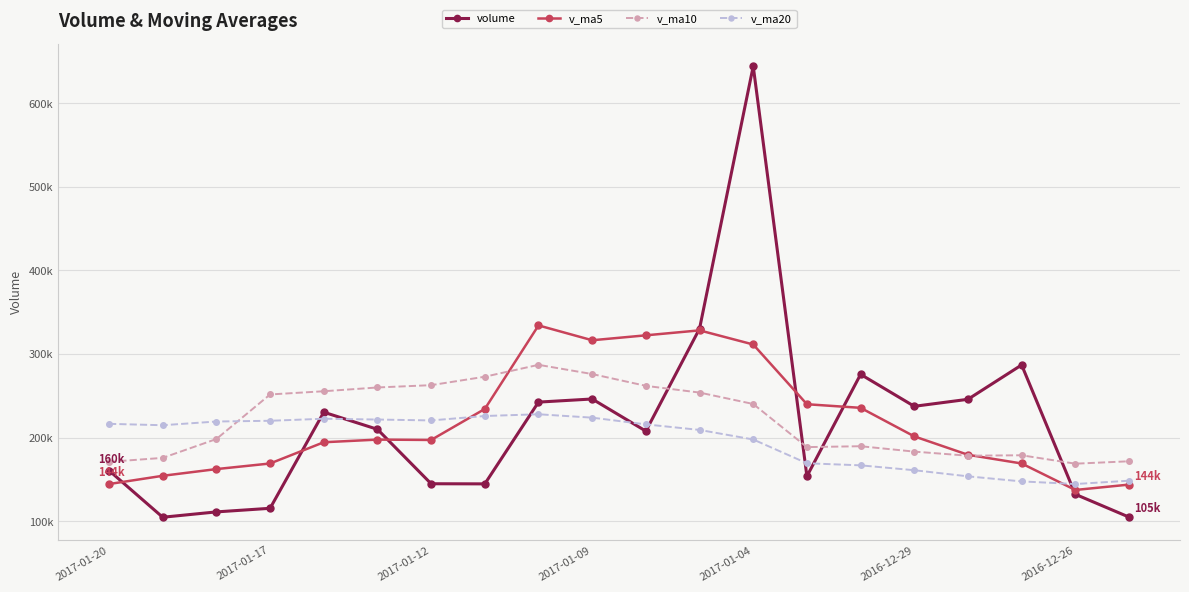

What are all the series names shown in the legend?

volume, v_ma5, v_ma10, v_ma20